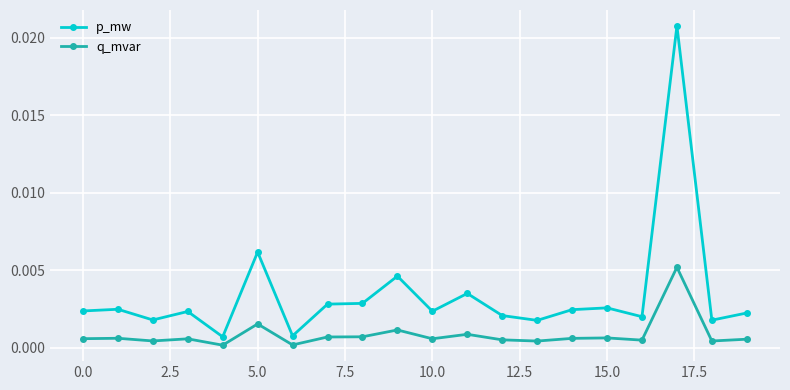

True or false: p_mw and q_mvar intersect in this chart.

False